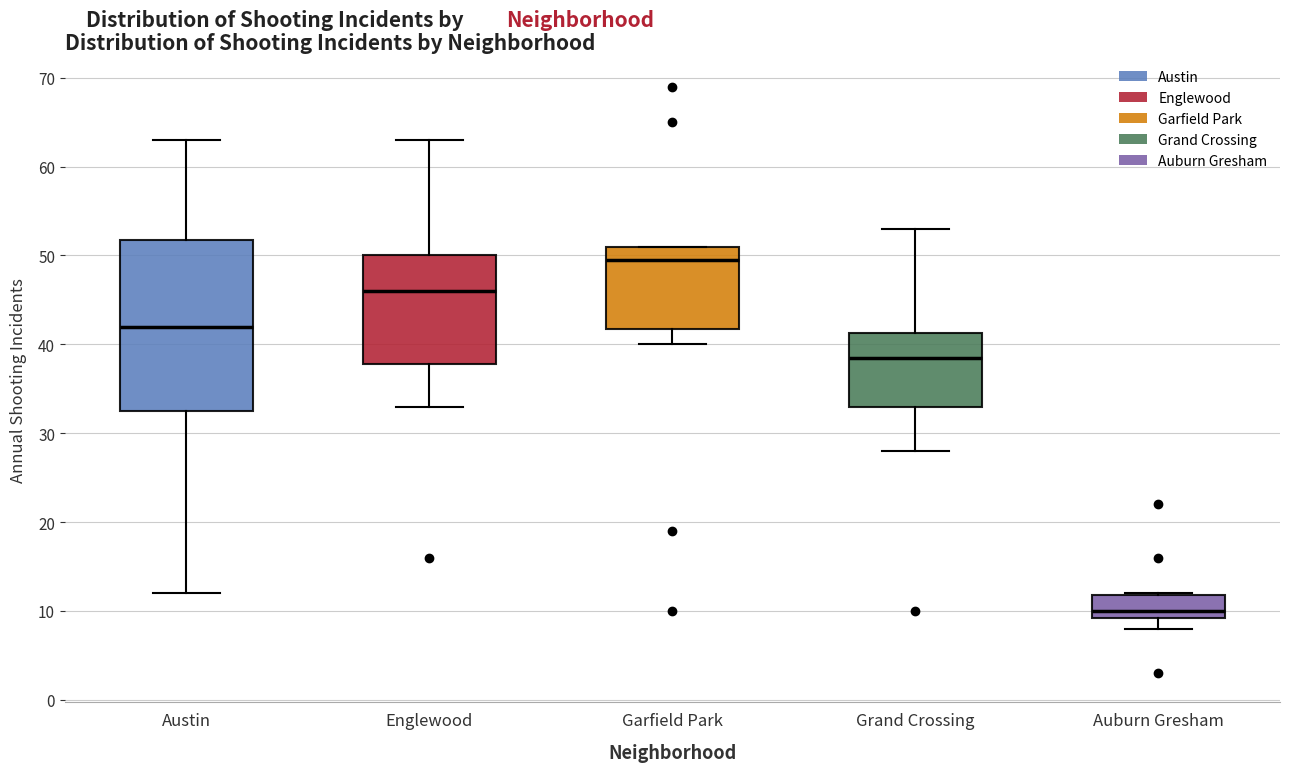

Reading left to right, read every box against the y-axis: the position of its median line, the range the box covers, and the ends of its whiskers. The values are not printed on the chart, so give them approximately, as read against the axis.

Austin: median 42, box 33 to 52, whiskers 12 to 63
Englewood: median 46, box 38 to 50, whiskers 33 to 63
Garfield Park: median 50, box 42 to 51, whiskers 40 to 51
Grand Crossing: median 39, box 33 to 41, whiskers 28 to 53
Auburn Gresham: median 10, box 9 to 12, whiskers 8 to 12